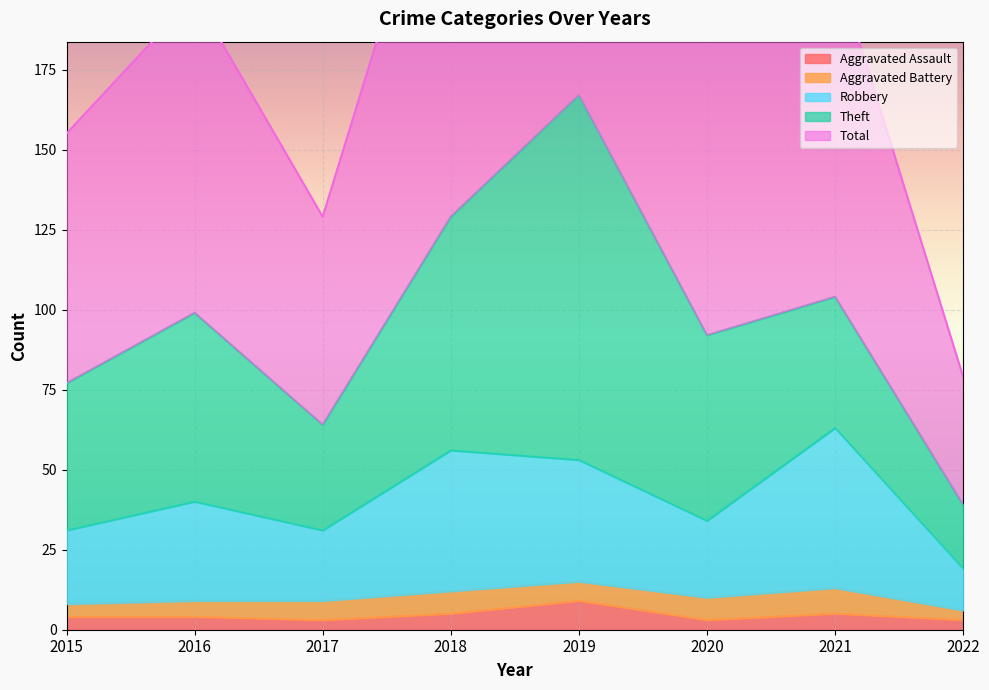

Where is Total nearest to the value 206?

2021